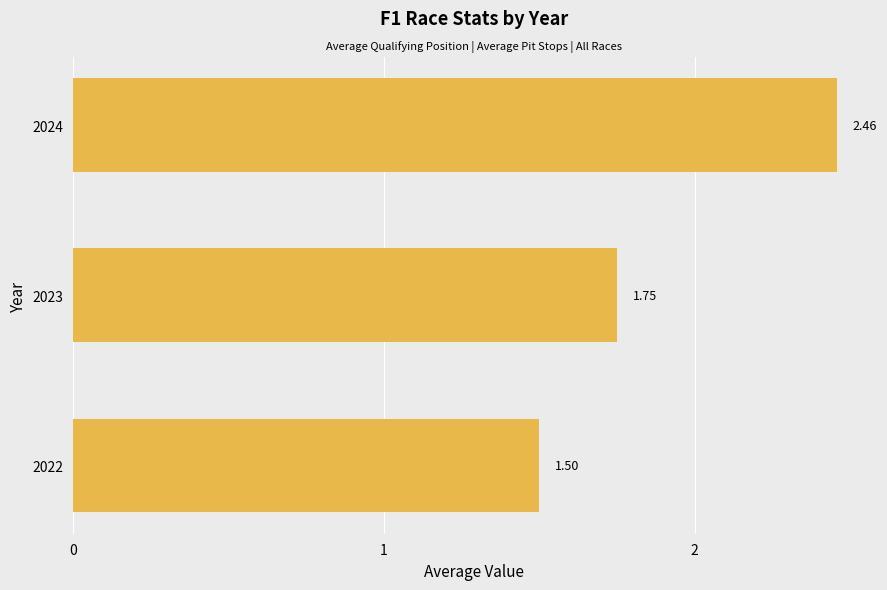

What is the difference between the maximum and second lowest values?

0.7